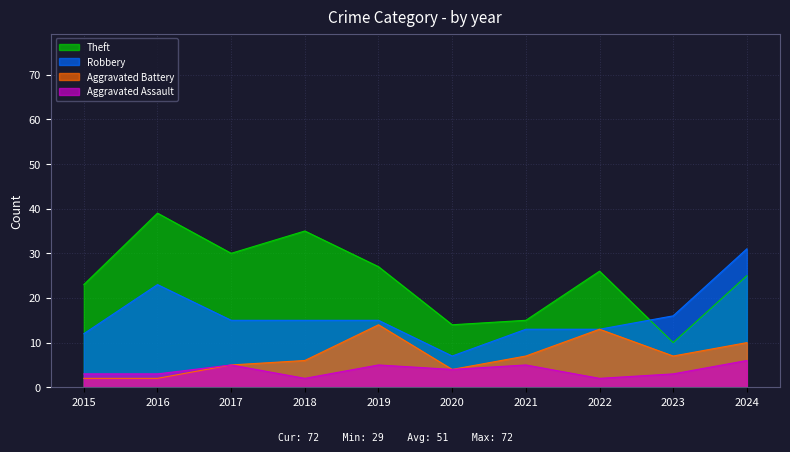

Which series changed the most between 2016 and 2021?

Theft